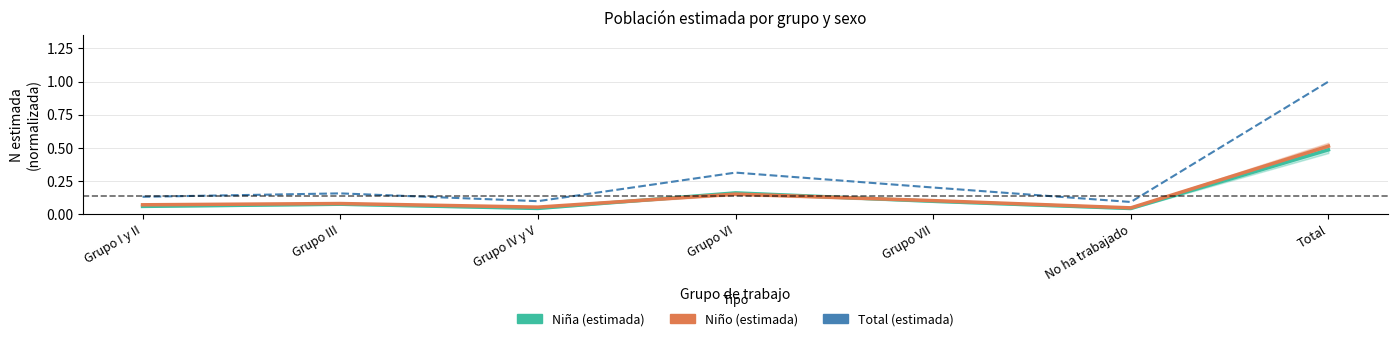

At Grupo IV y V, list the series in order from smallest to largest.

Niña (estimada), Niño (estimada), Total (estimada)